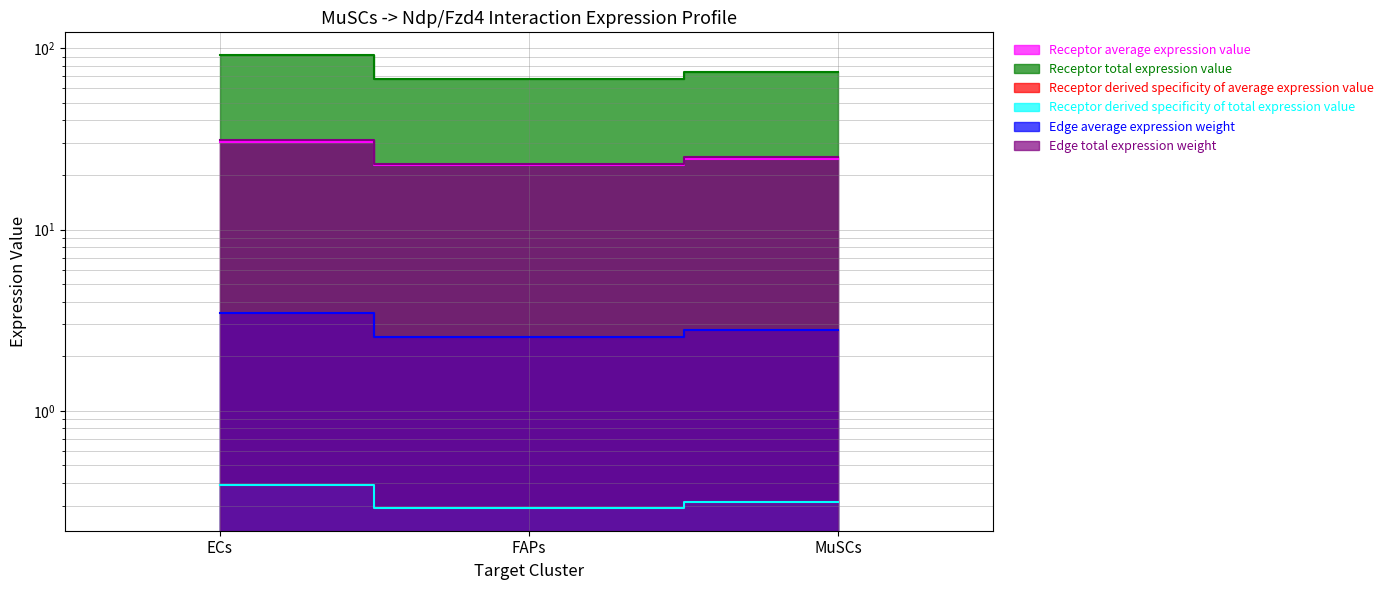

Which label corresponds to the smallest value in the chart?

FAPs